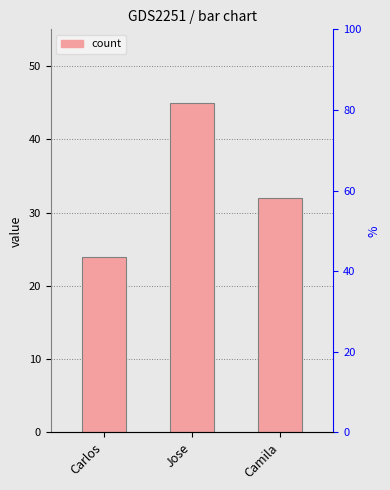

How many categories are shown in the chart?

3